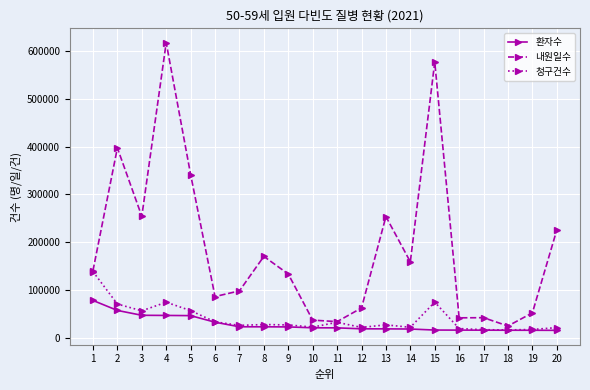

Which series has the largest total across all categories?

내원일수